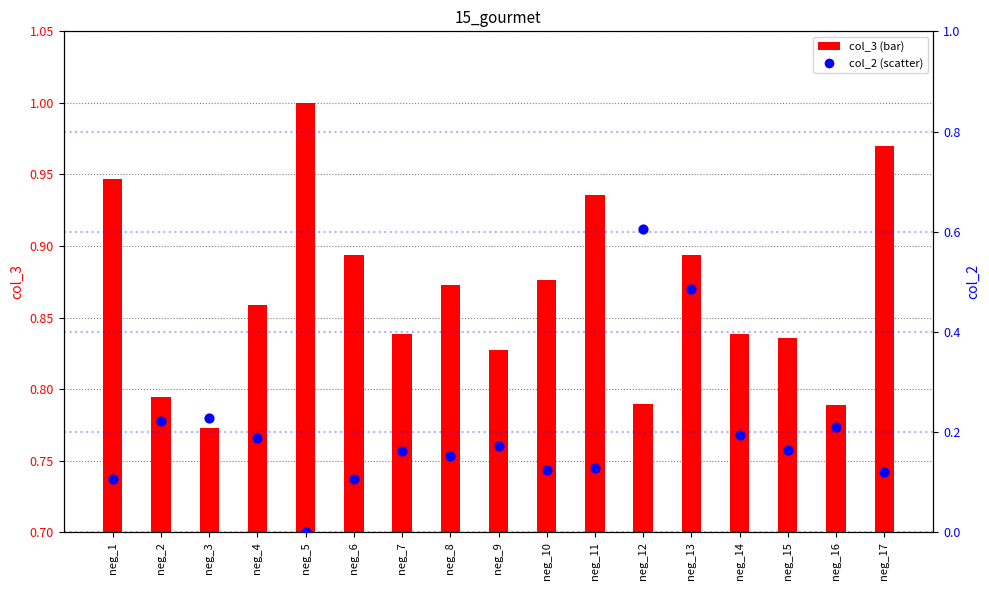

Which series has the largest total across all categories?

col_3 (bar)